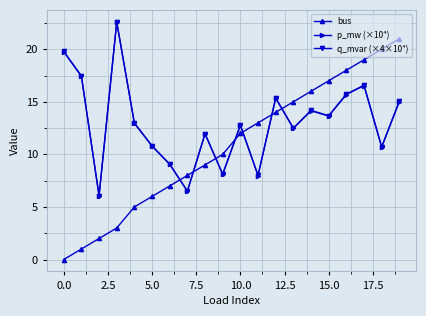

Which series has the widest spread of values?

bus